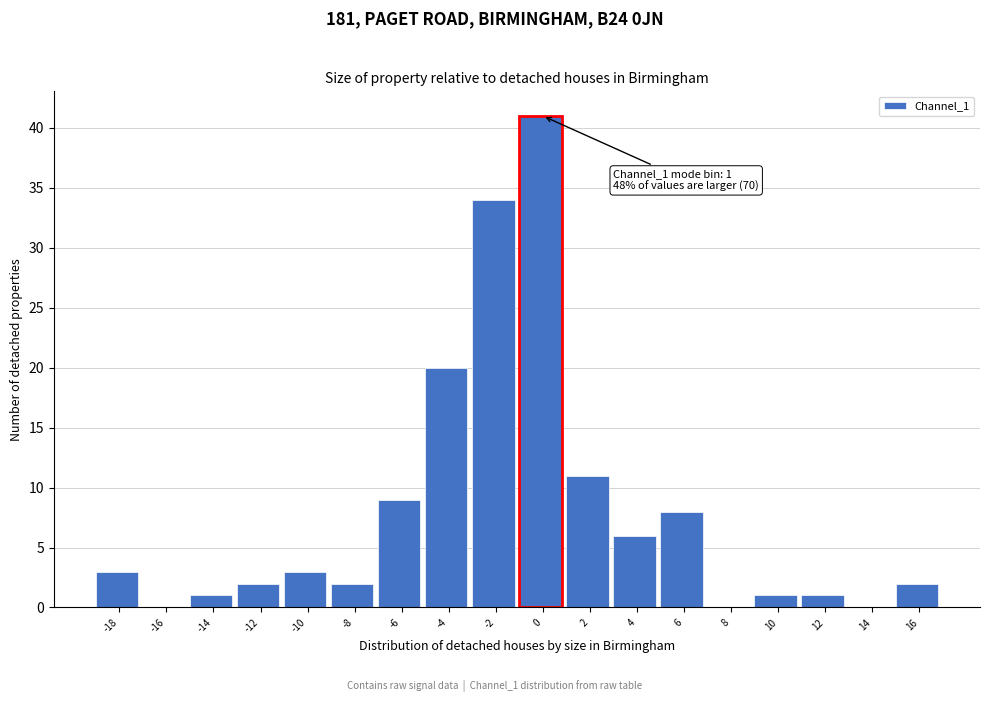

Reading left to right, what are all the values shown in this chart?

-18=3	-16=0	-14=1	-12=2	-10=3	-8=2	-6=9	-4=20	-2=34	0=41	2=11	4=6	6=8	8=0	10=1	12=1	14=0	16=2